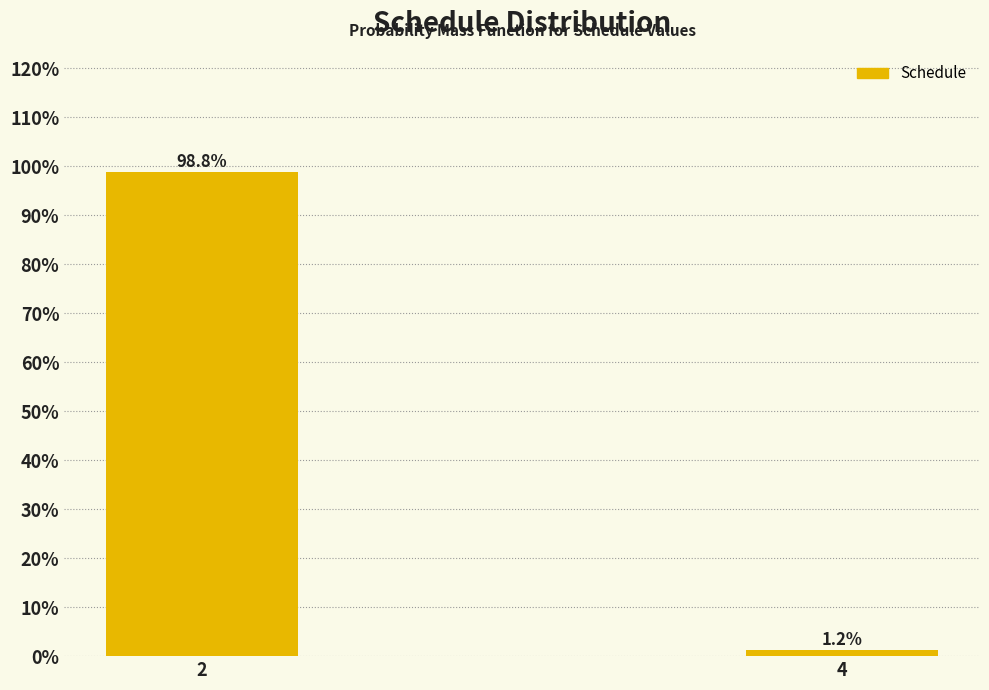

What is the sum of the values at 4 and 2?

100.0